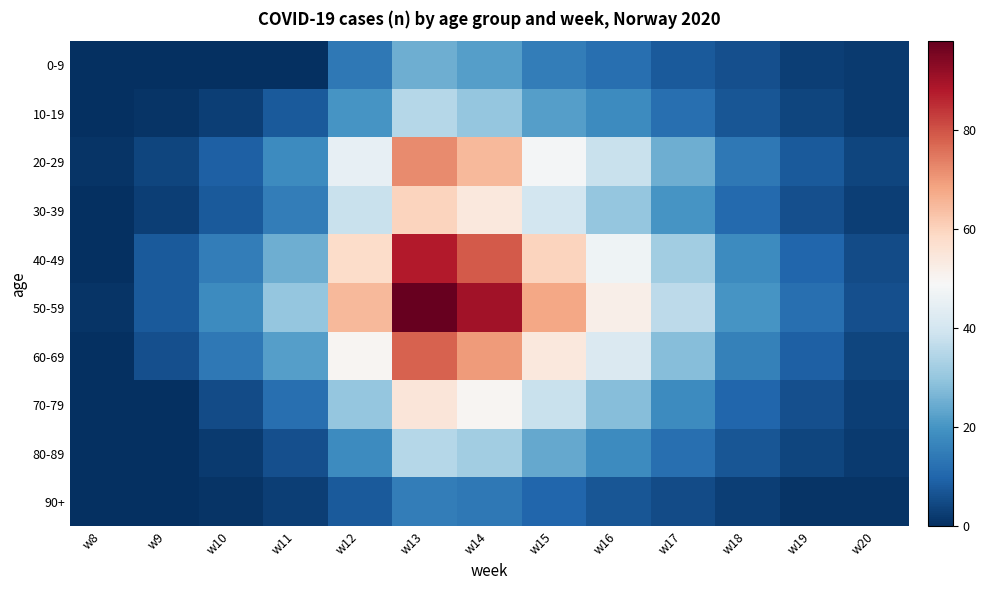

Reading left to right, extract all data points from this chart.

0-9: w8=0	w9=0	w10=0	w11=0	w12=14	w13=25	w14=22	w15=15	w16=12	w17=8	w18=6	w19=3	w20=2
10-19: w8=0	w9=1	w10=3	w11=8	w12=20	w13=35	w14=30	w15=22	w16=18	w17=12	w18=7	w19=4	w20=2
20-29: w8=1	w9=4	w10=9	w11=18	w12=45	w13=72	w14=65	w15=48	w16=38	w17=25	w18=14	w19=8	w20=4
30-39: w8=0	w9=3	w10=8	w11=15	w12=38	w13=60	w14=54	w15=40	w16=30	w17=20	w18=11	w19=6	w20=3
40-49: w8=0	w9=8	w10=15	w11=25	w12=58	w13=88	w14=79	w15=60	w16=47	w17=32	w18=18	w19=10	w20=5
50-59: w8=1	w9=8	w10=18	w11=30	w12=65	w13=98	w14=90	w15=68	w16=52	w17=36	w18=20	w19=12	w20=6
60-69: w8=0	w9=6	w10=14	w11=22	w12=50	w13=78	w14=70	w15=54	w16=42	w17=28	w18=16	w19=9	w20=4
70-79: w8=0	w9=0	w10=5	w11=12	w12=30	w13=55	w14=50	w15=38	w16=28	w17=18	w18=10	w19=6	w20=3
80-89: w8=0	w9=0	w10=2	w11=6	w12=18	w13=35	w14=32	w15=24	w16=18	w17=12	w18=7	w19=4	w20=2
90+: w8=0	w9=0	w10=1	w11=3	w12=8	w13=15	w14=14	w15=10	w16=7	w17=5	w18=3	w19=1	w20=1